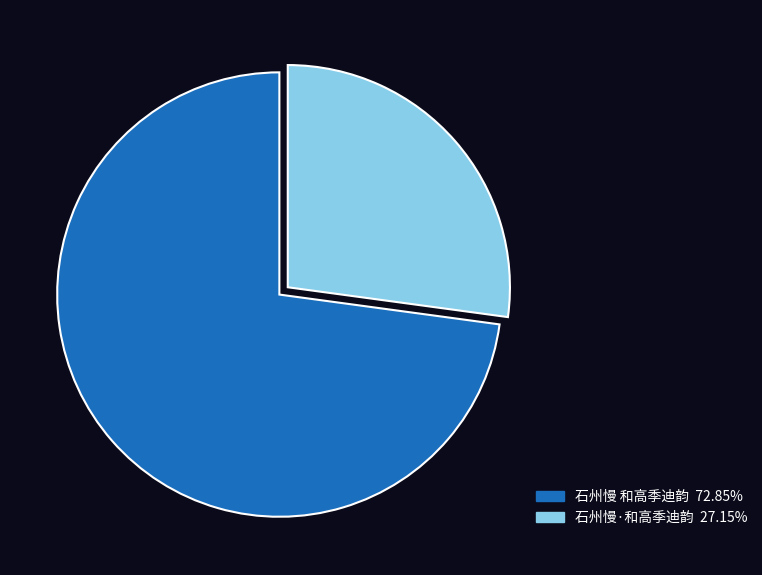

Count the number of slices in the pie.

2